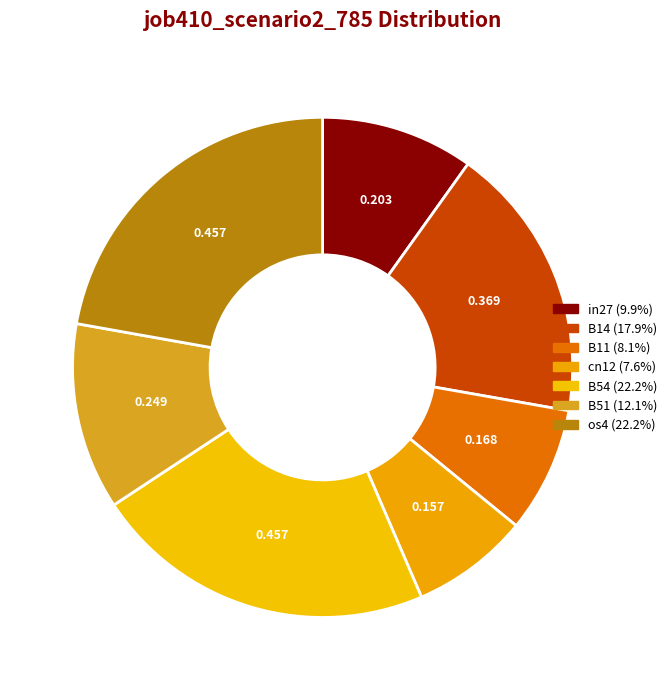

To the nearest percent, what is the difference between the largest and smallest slice percentages?

15%